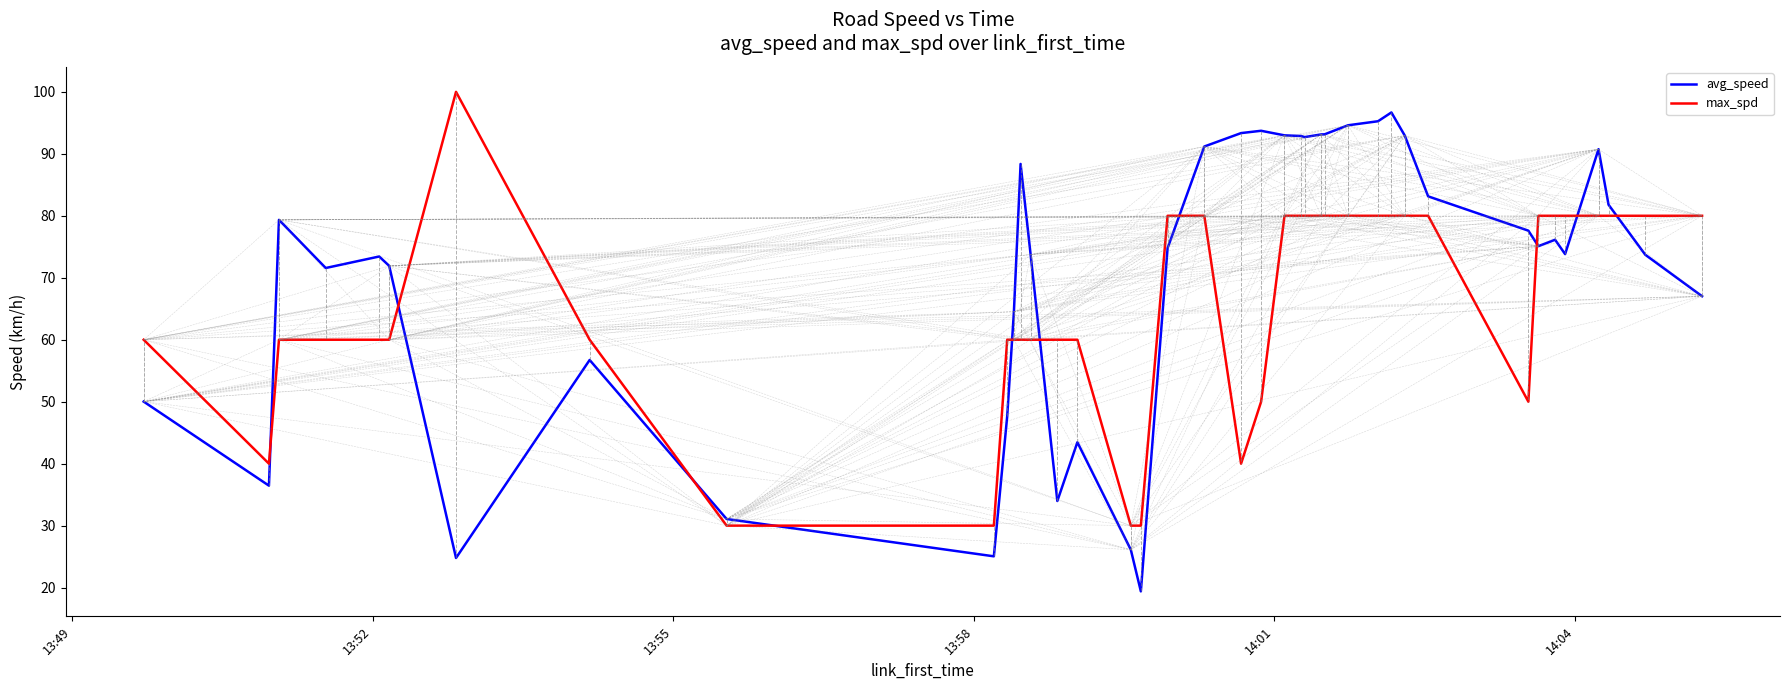

How many times do avg_speed and max_spd cross each other?

10